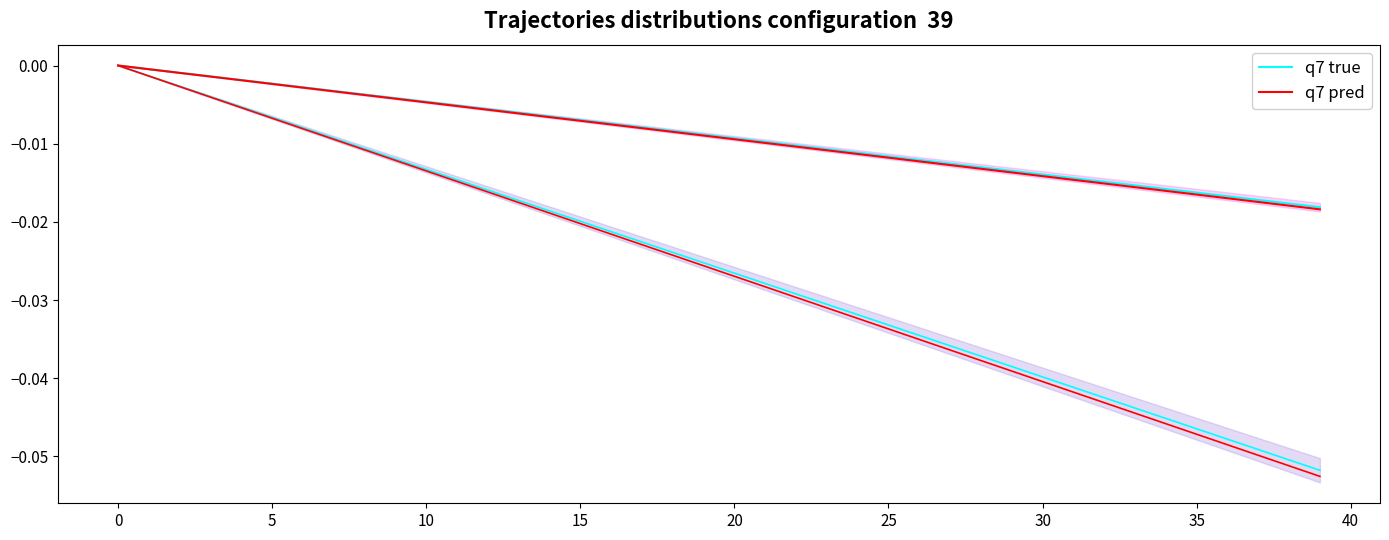

Which series has the largest total across all categories?

q7 true